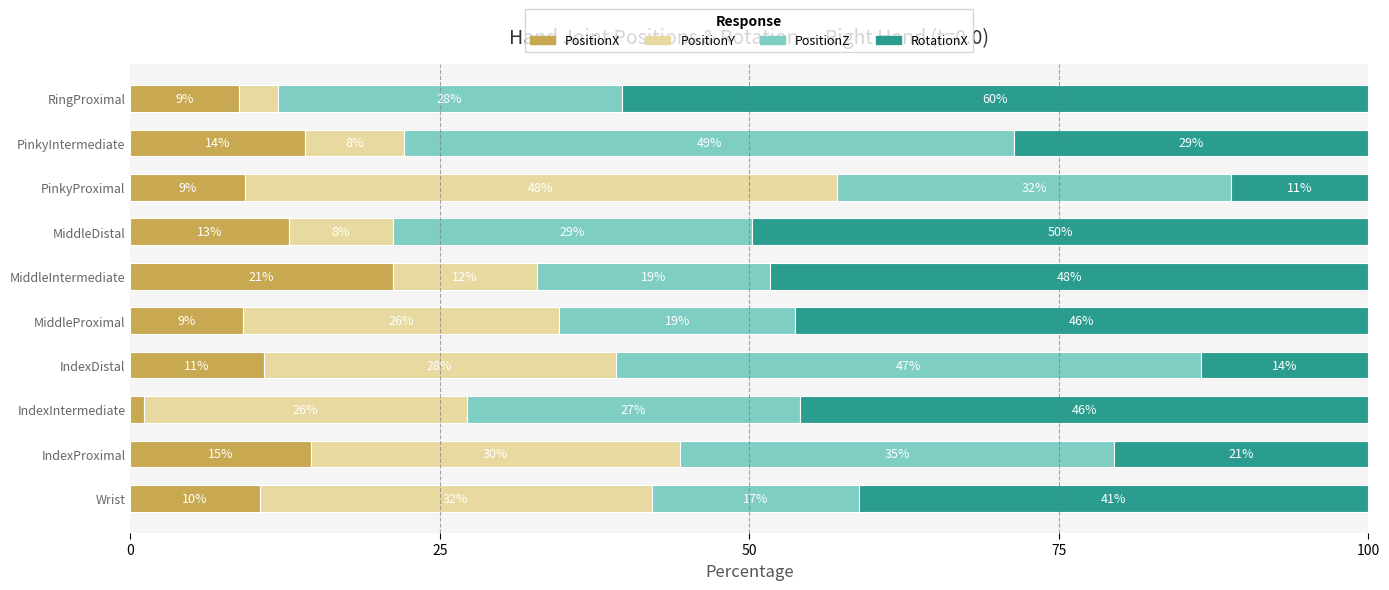

What is the average value of the PositionZ series?

30.2